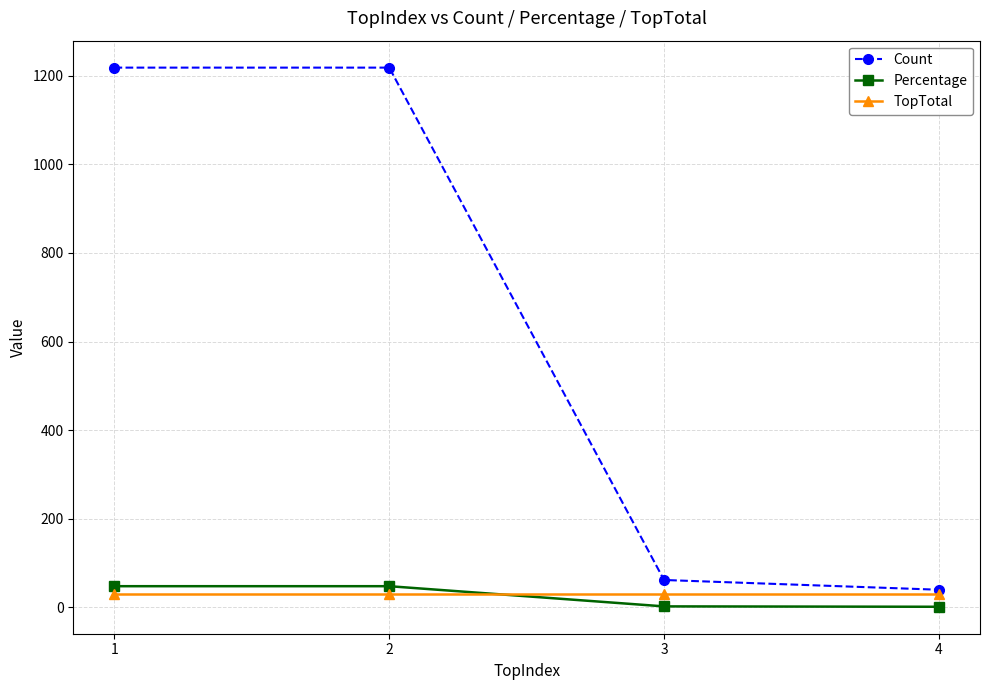

The value of TopTotal at 2 is 30.0. True or false?

True